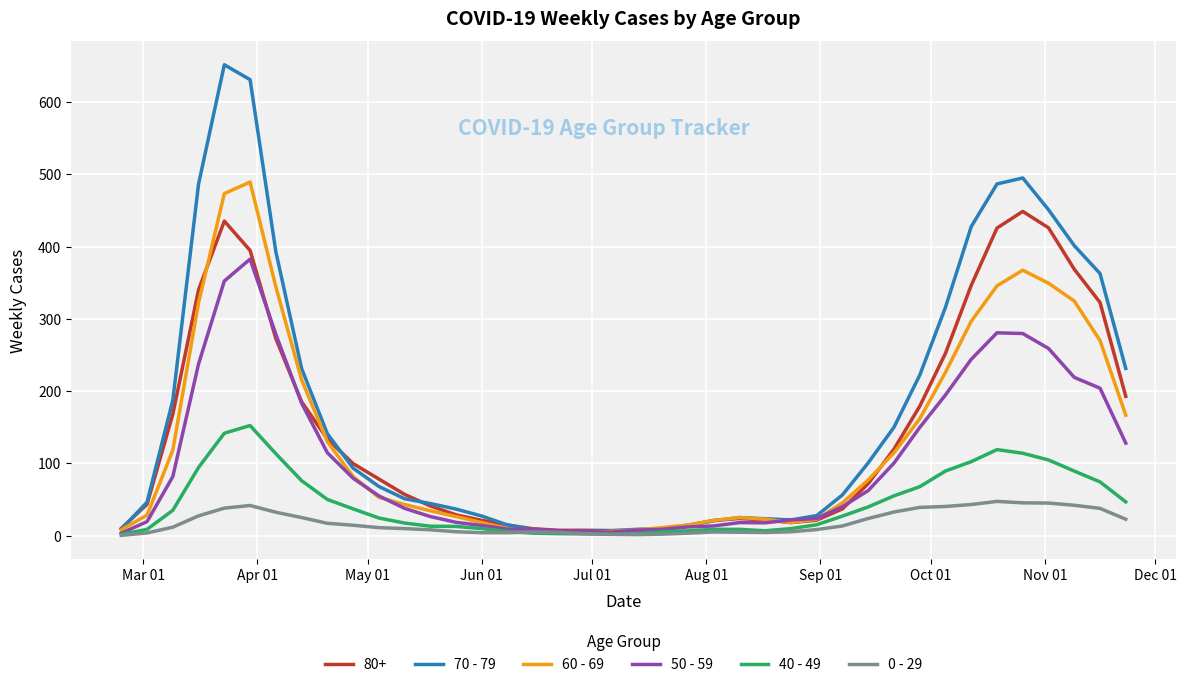

What is the minimum value for 60 - 69?

4.0